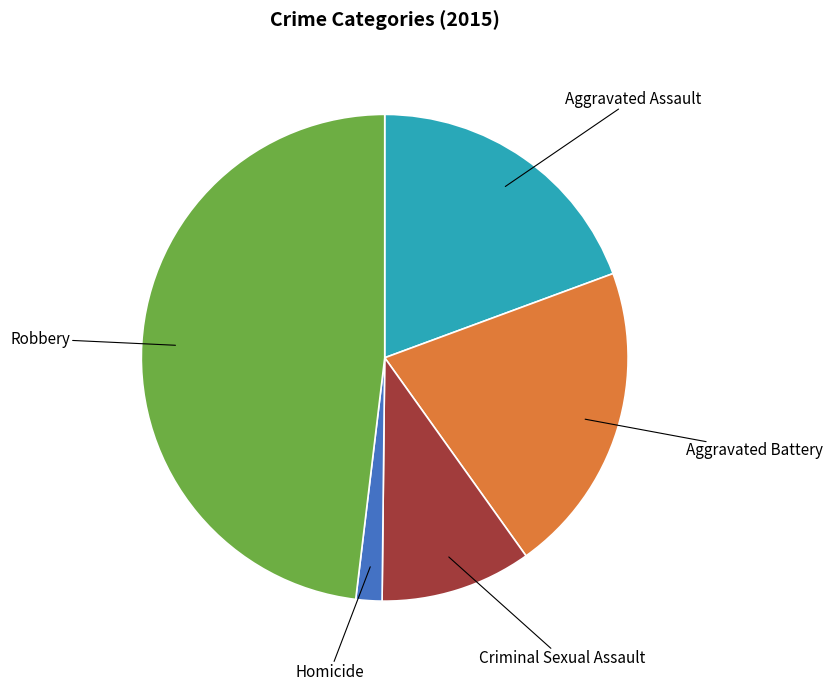

How many segments does this pie chart have?

5